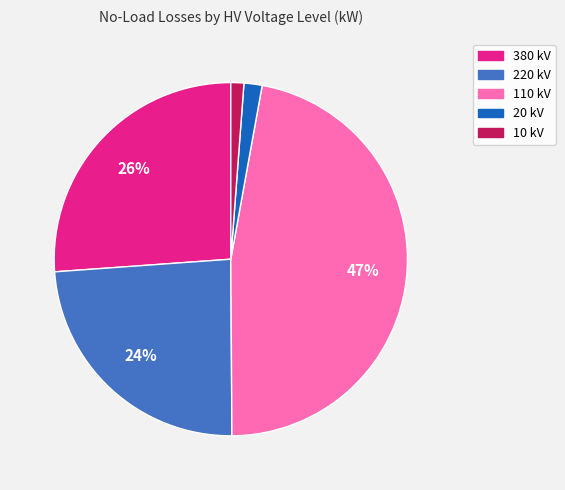

Which has a higher value, 220 kV or 20 kV?

220 kV